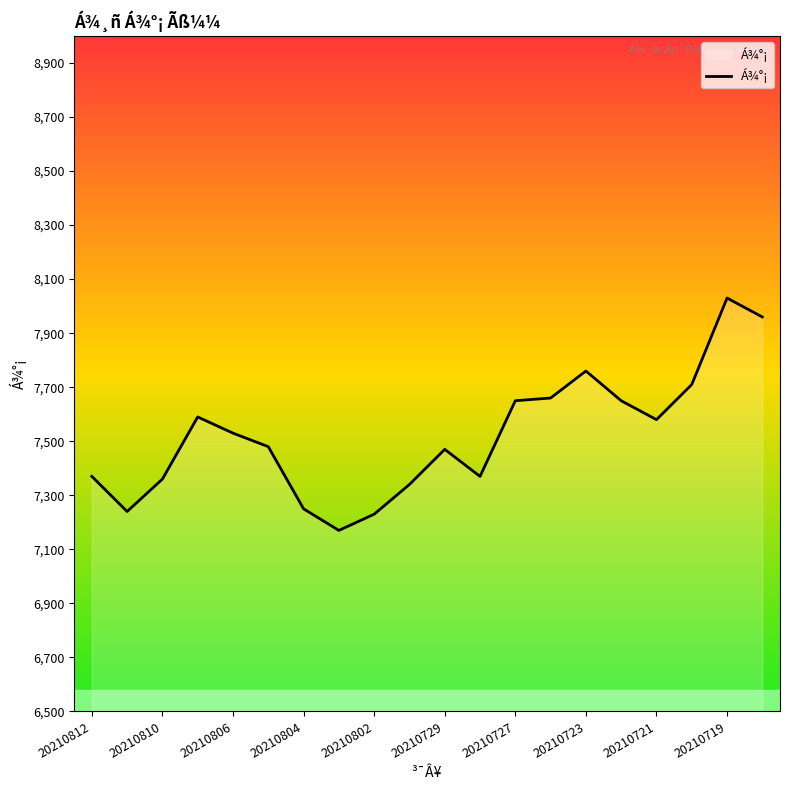

What is the greatest value displayed?

8030